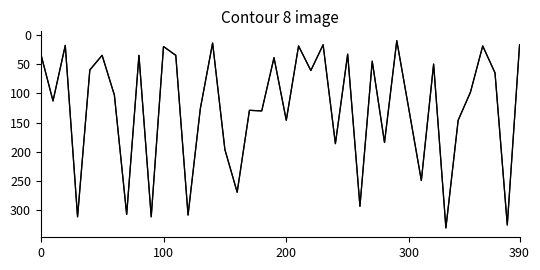

Is this an area chart (filled region under the line)?

No